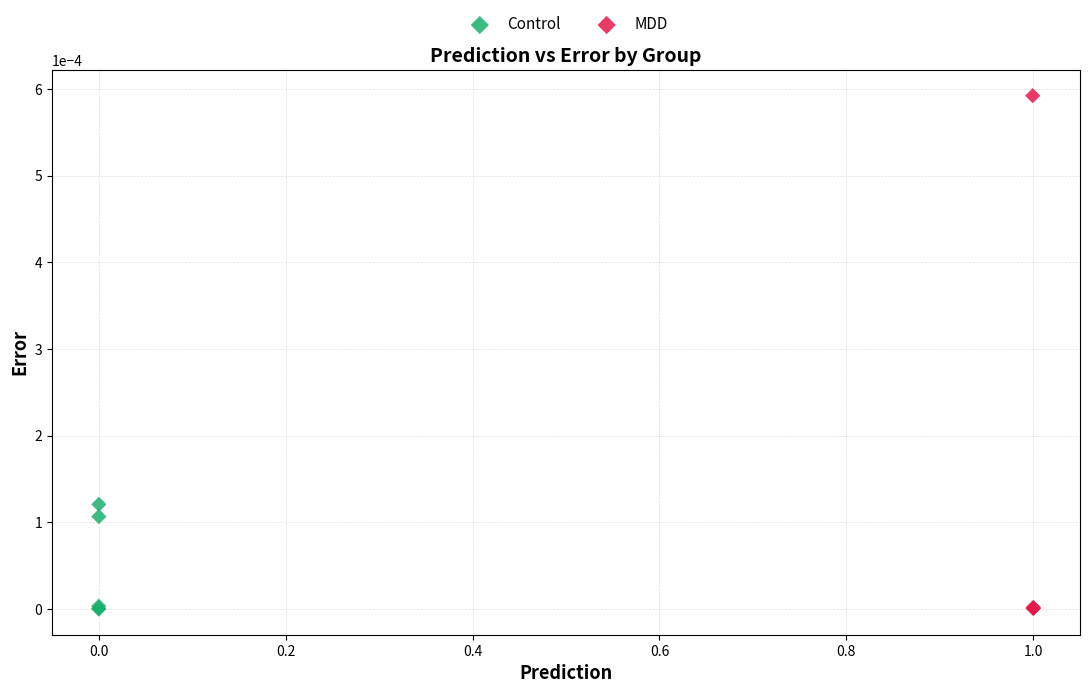

What are all the series names shown in the legend?

Control, MDD